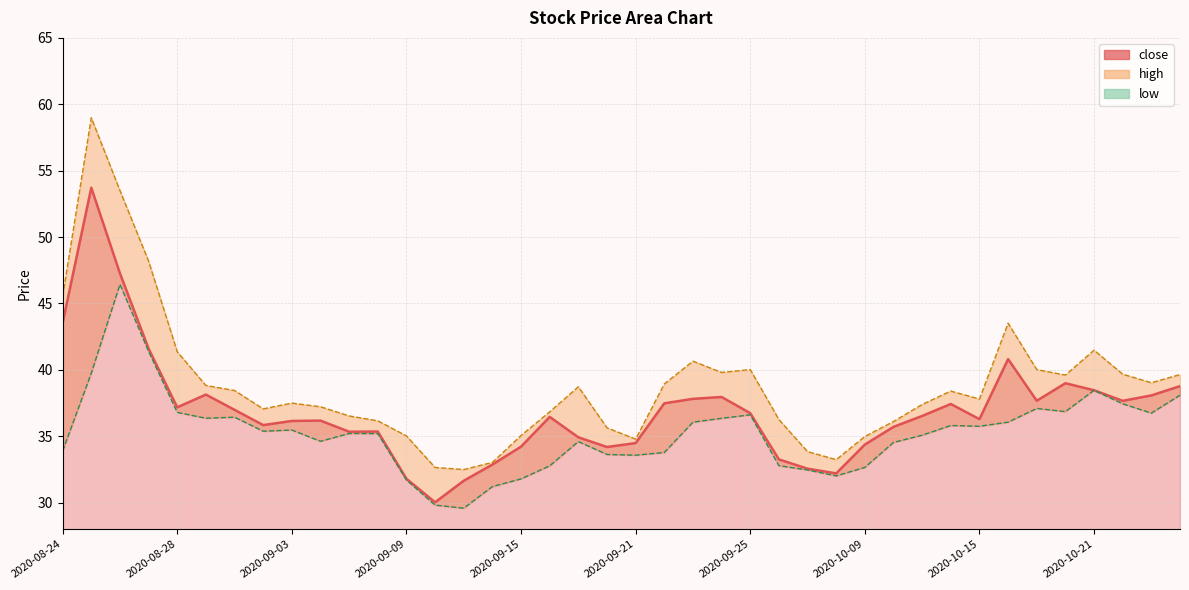

True or false: high and close line cross at least once.

False